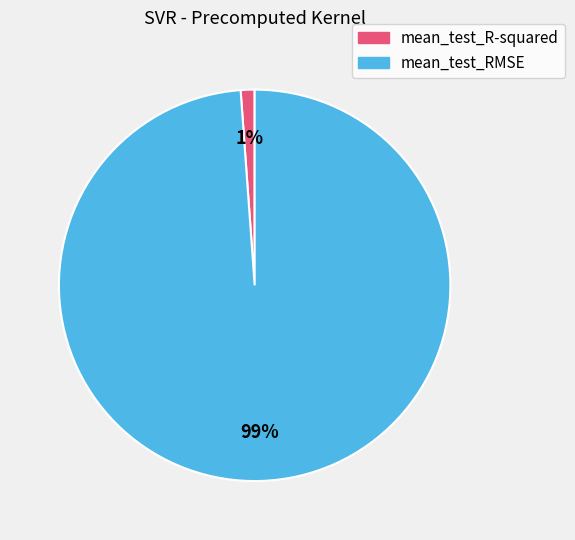

Does mean_test_R-squared account for over 50% of the chart?

No